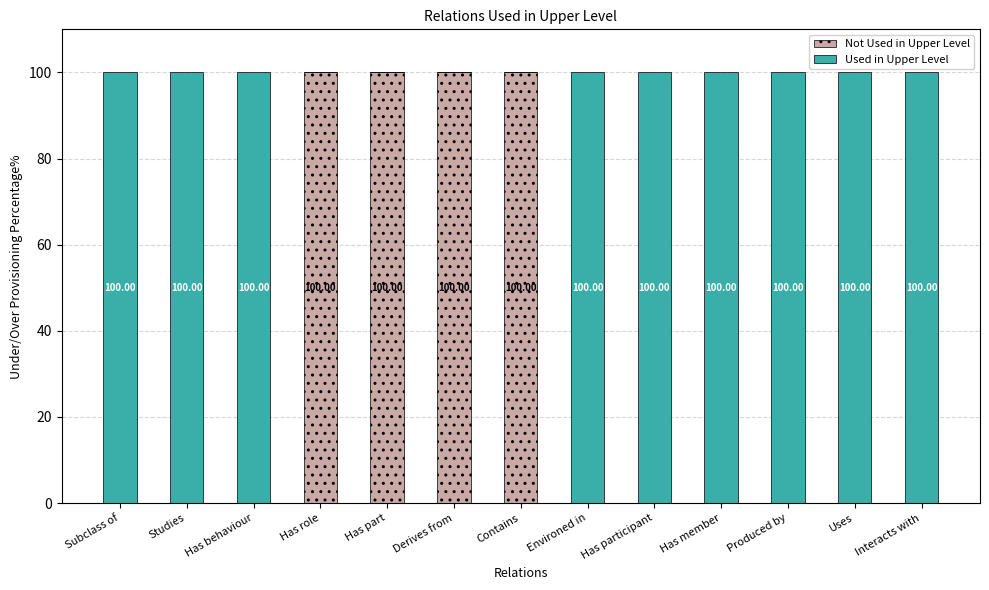

What is the total value across all series at Has behaviour?

100